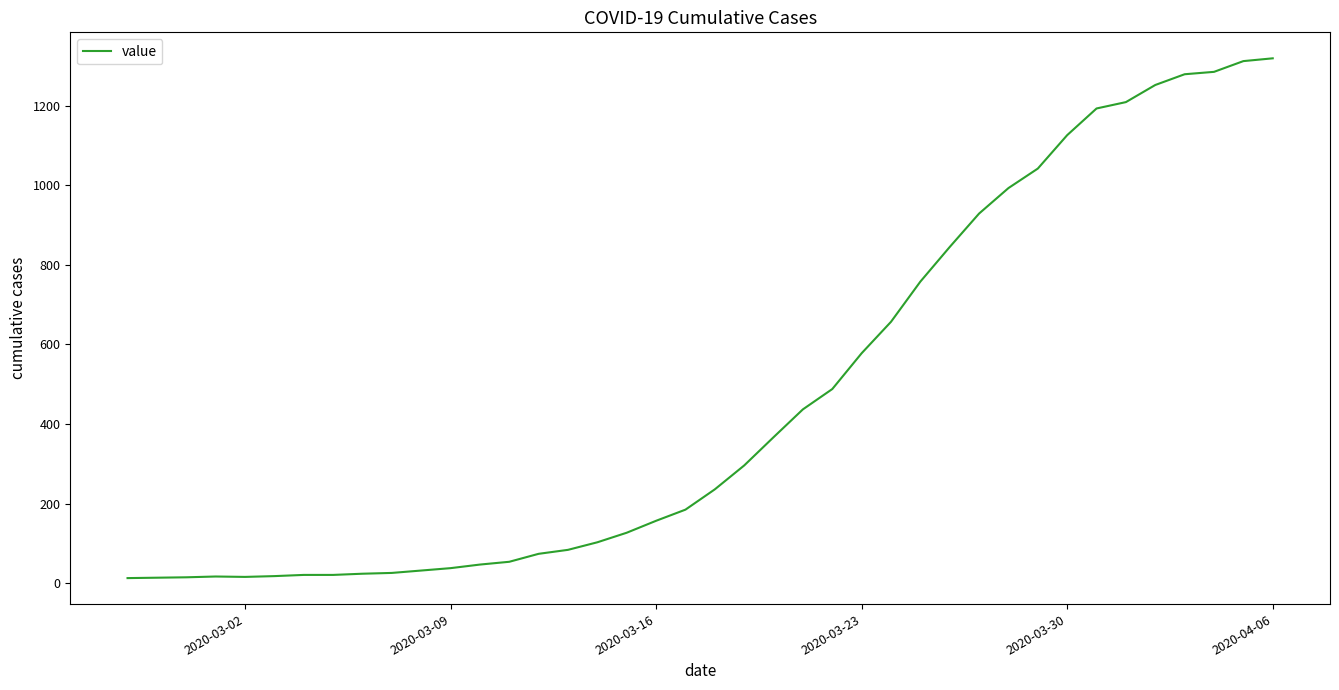

Does the chart have visible grid lines?

No